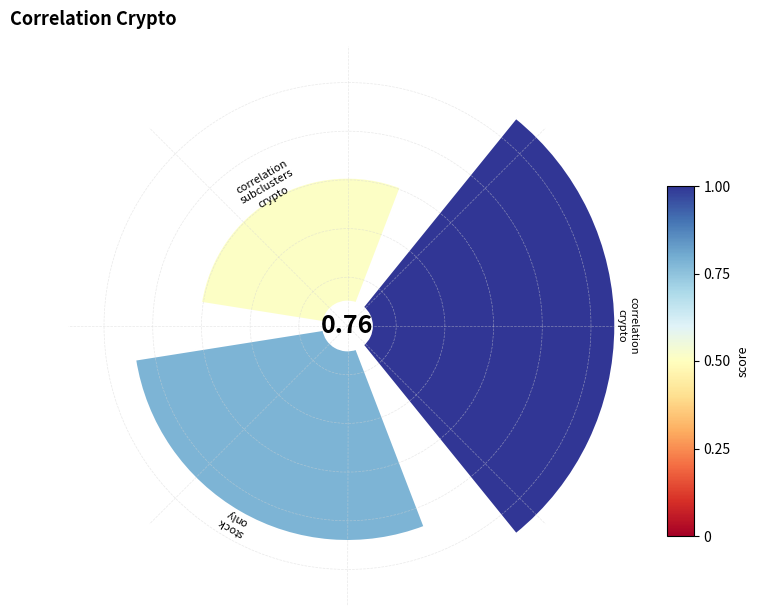

Is there a majority slice in this chart?

No